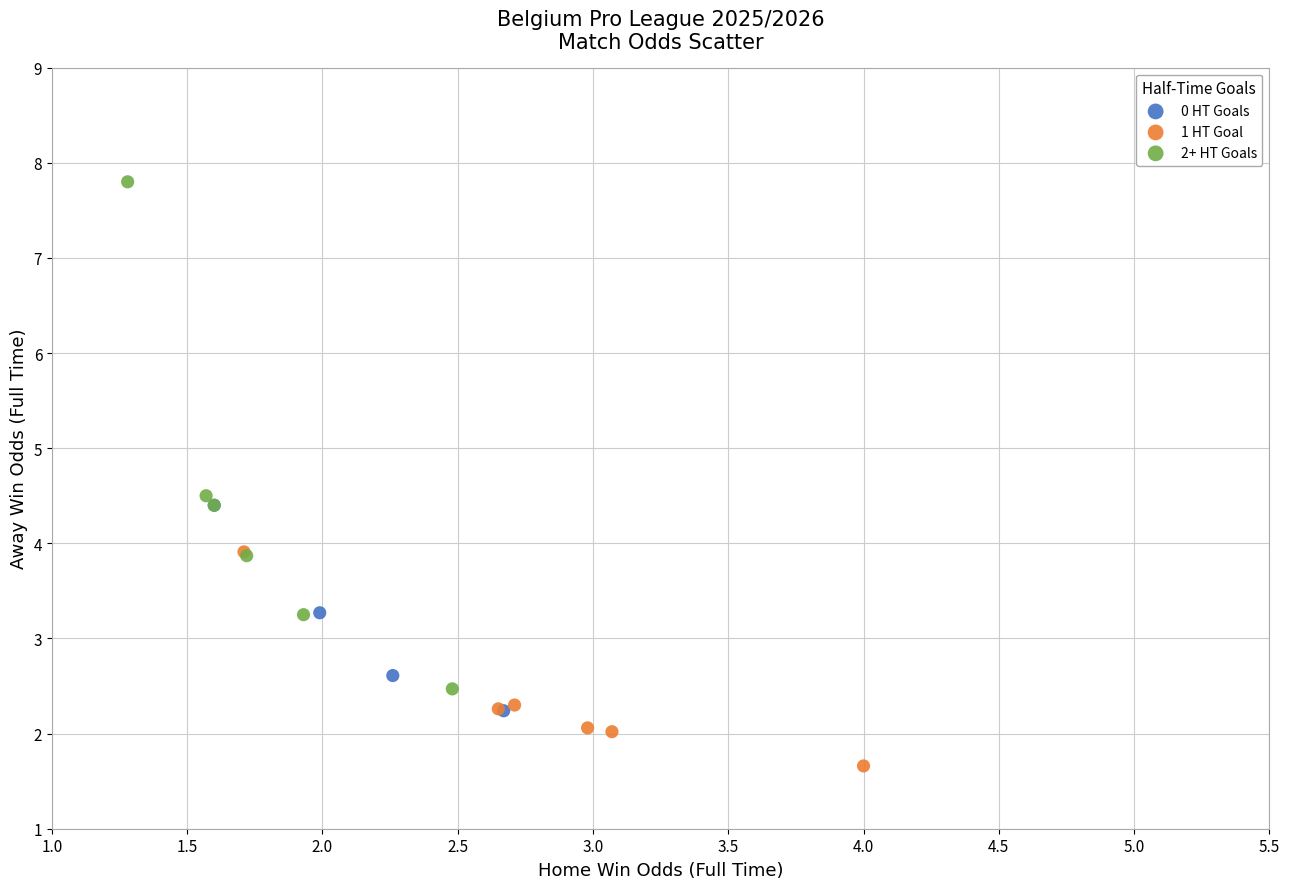

Which series reaches the maximum Y coordinate?

2+ HT Goals